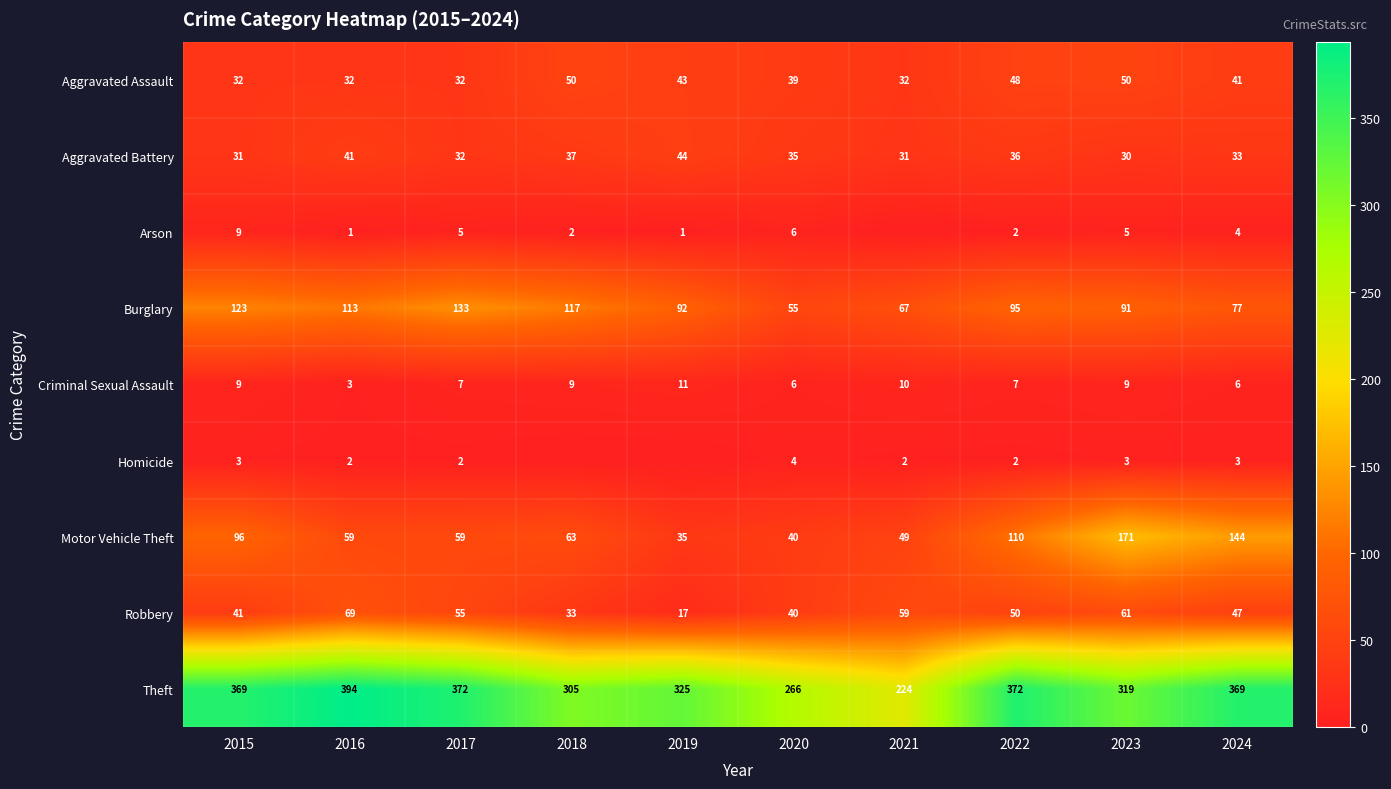

Where is Motor Vehicle Theft nearest to the value 103?

2015